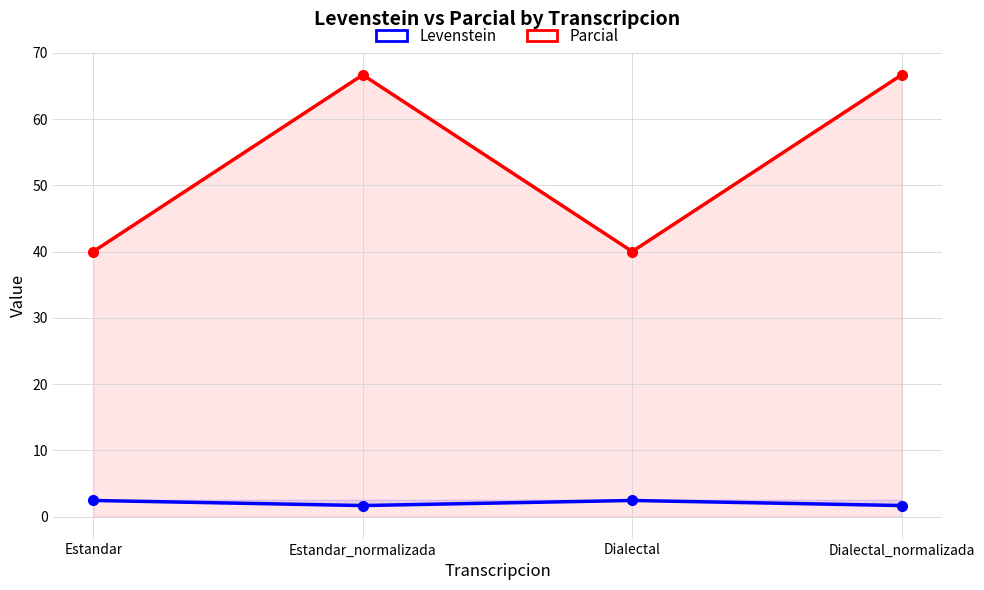

True or false: Parcial has a value of 40.0 at Estandar.

True